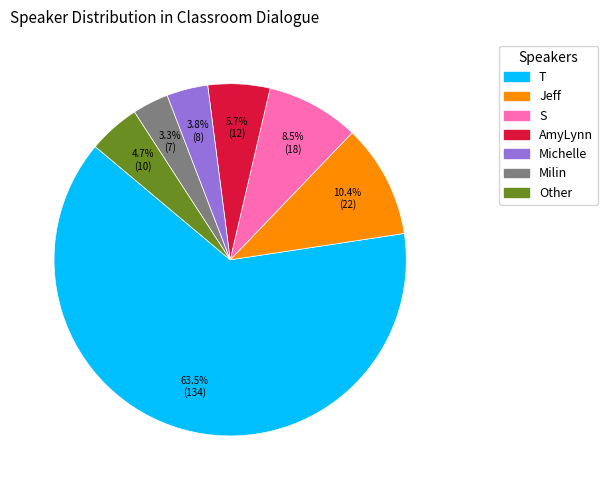

What is the largest slice in the pie chart?

T